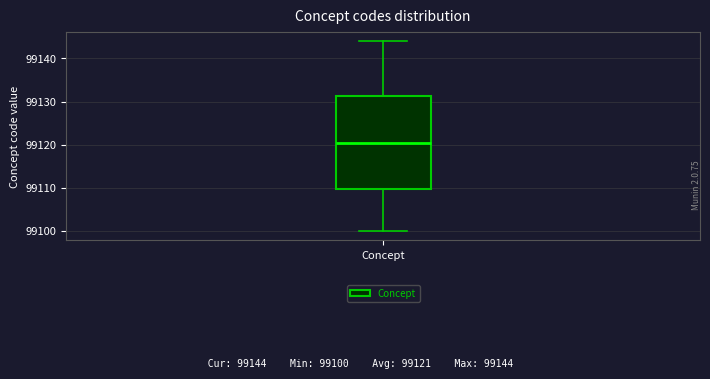

Transcribe this box plot: give where the median line is, the range the box spans, and where the two whiskers end, as read against the y-axis. The values are not printed on the chart, so give them approximately, as read against the axis.

median 99121, box 99110 to 99131, whiskers 99100 to 99144